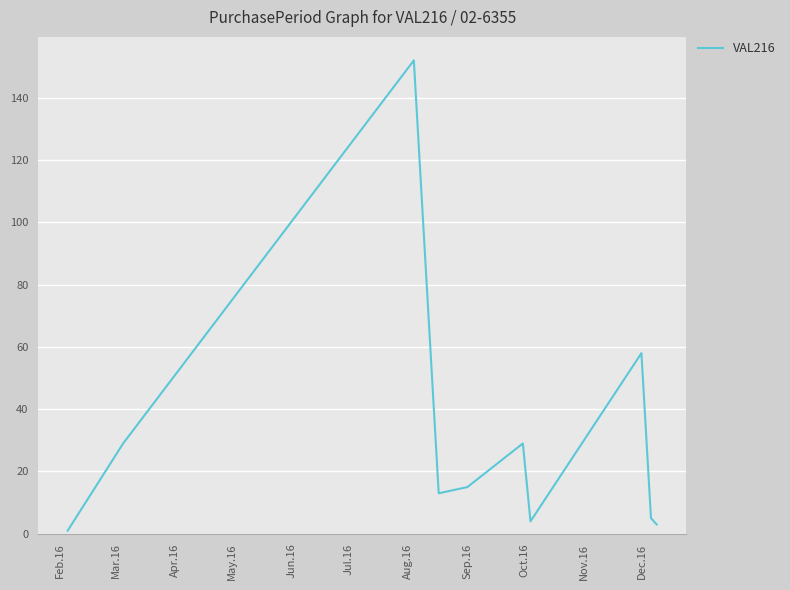

What is the greatest value displayed?

152